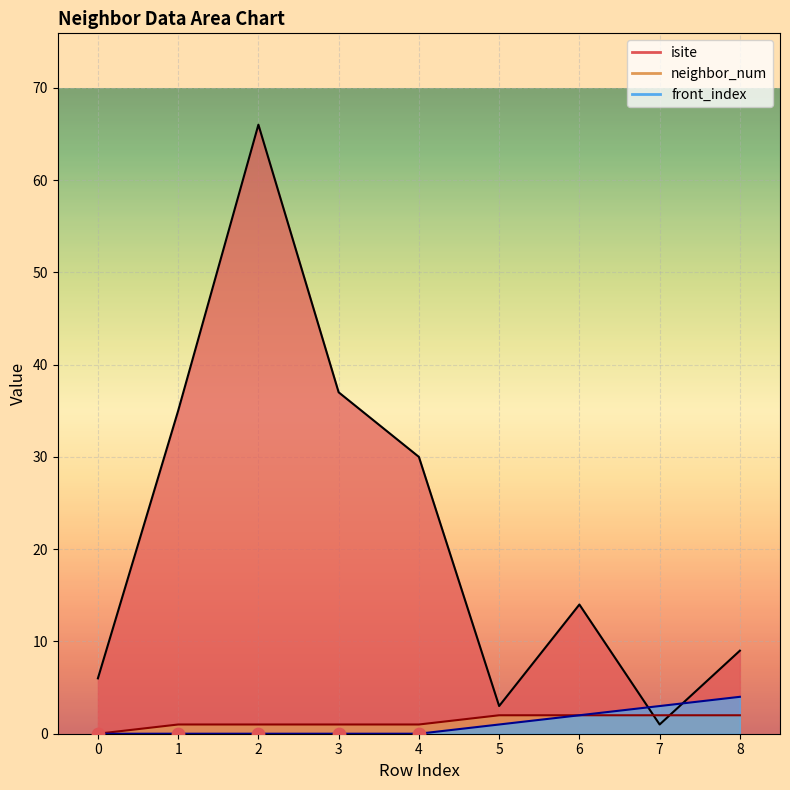

Which series has the largest total across all categories?

isite